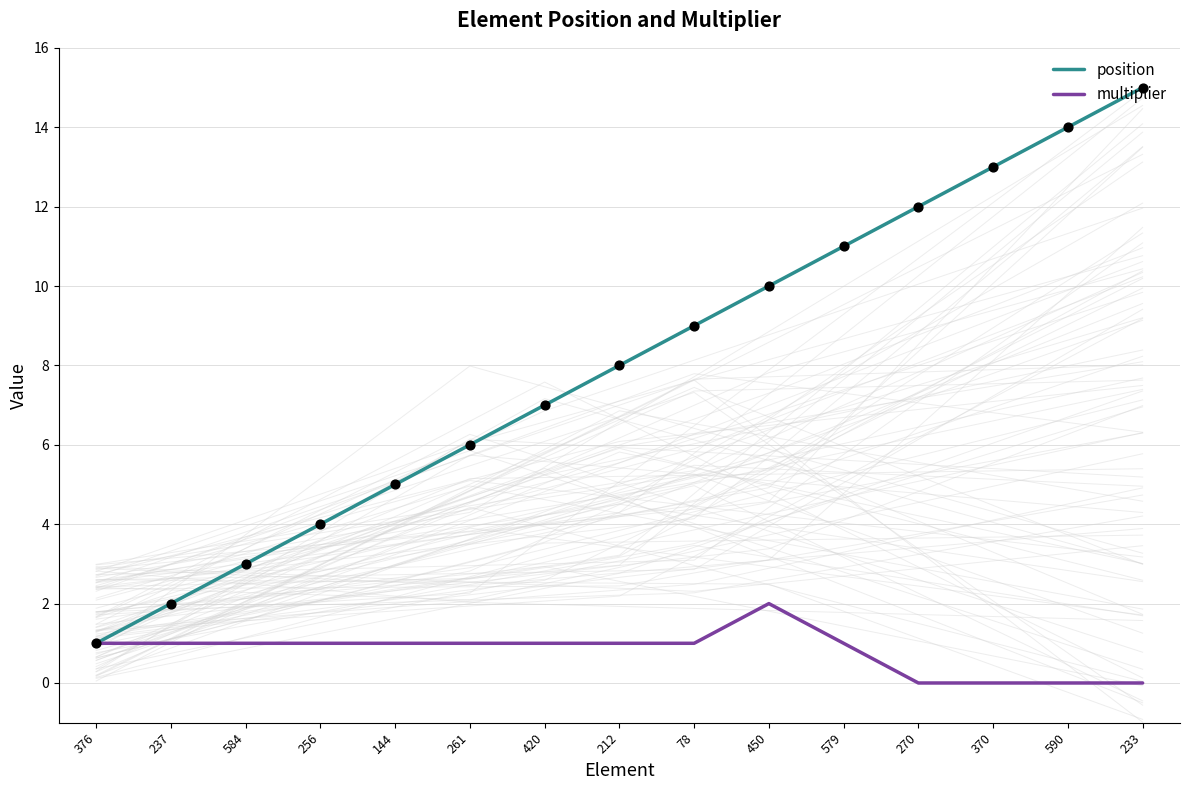

Is the value of multiplier at 590 greater than the value of position at 579?

No